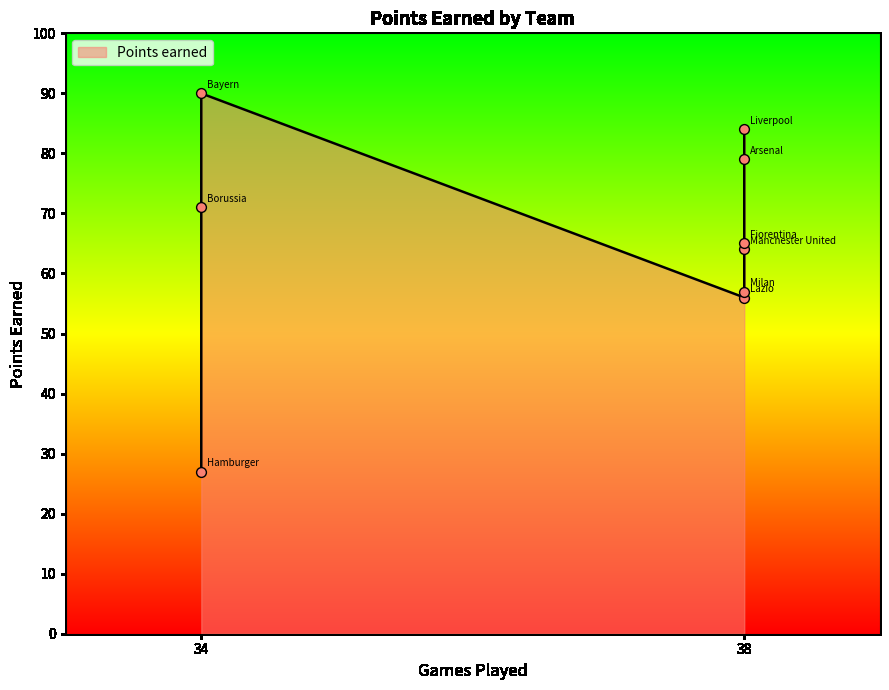

What is the change in value from Milan to Manchester United?

+7